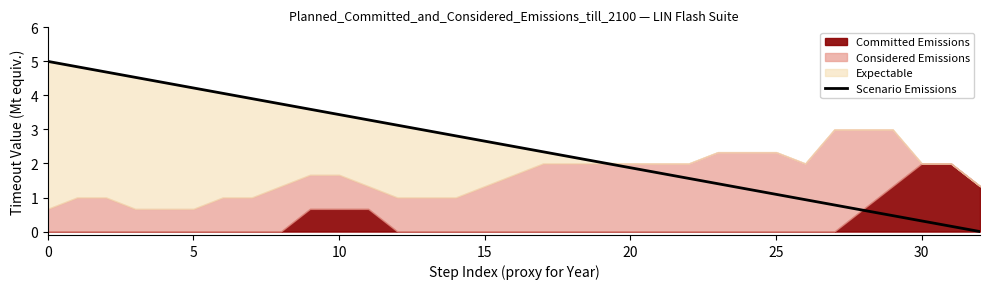

How many data points are above 2?

20